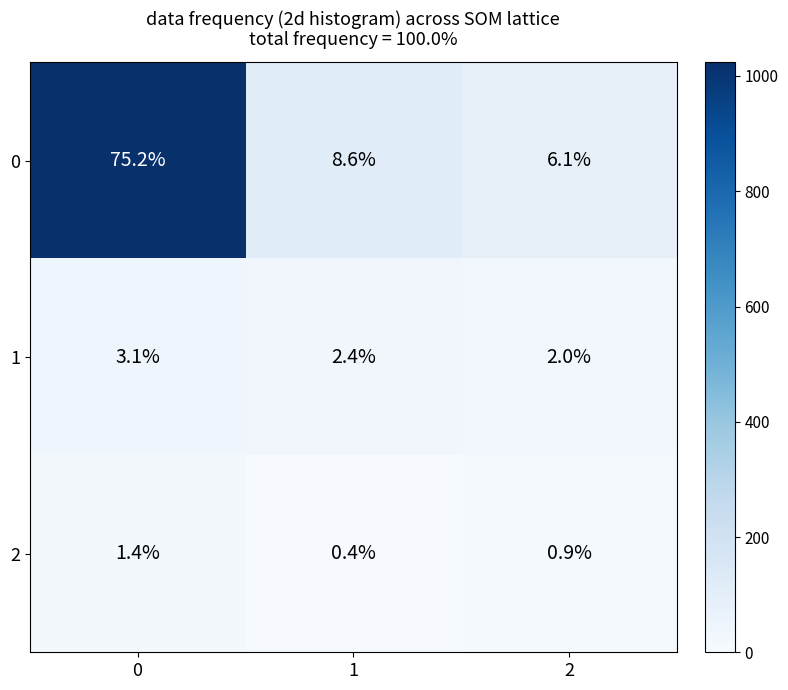

Which series changed the most between 0 and 2?

0